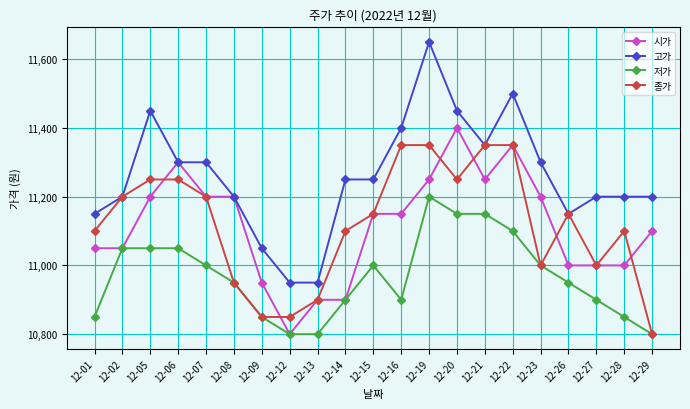

Which series has the largest total across all categories?

고가